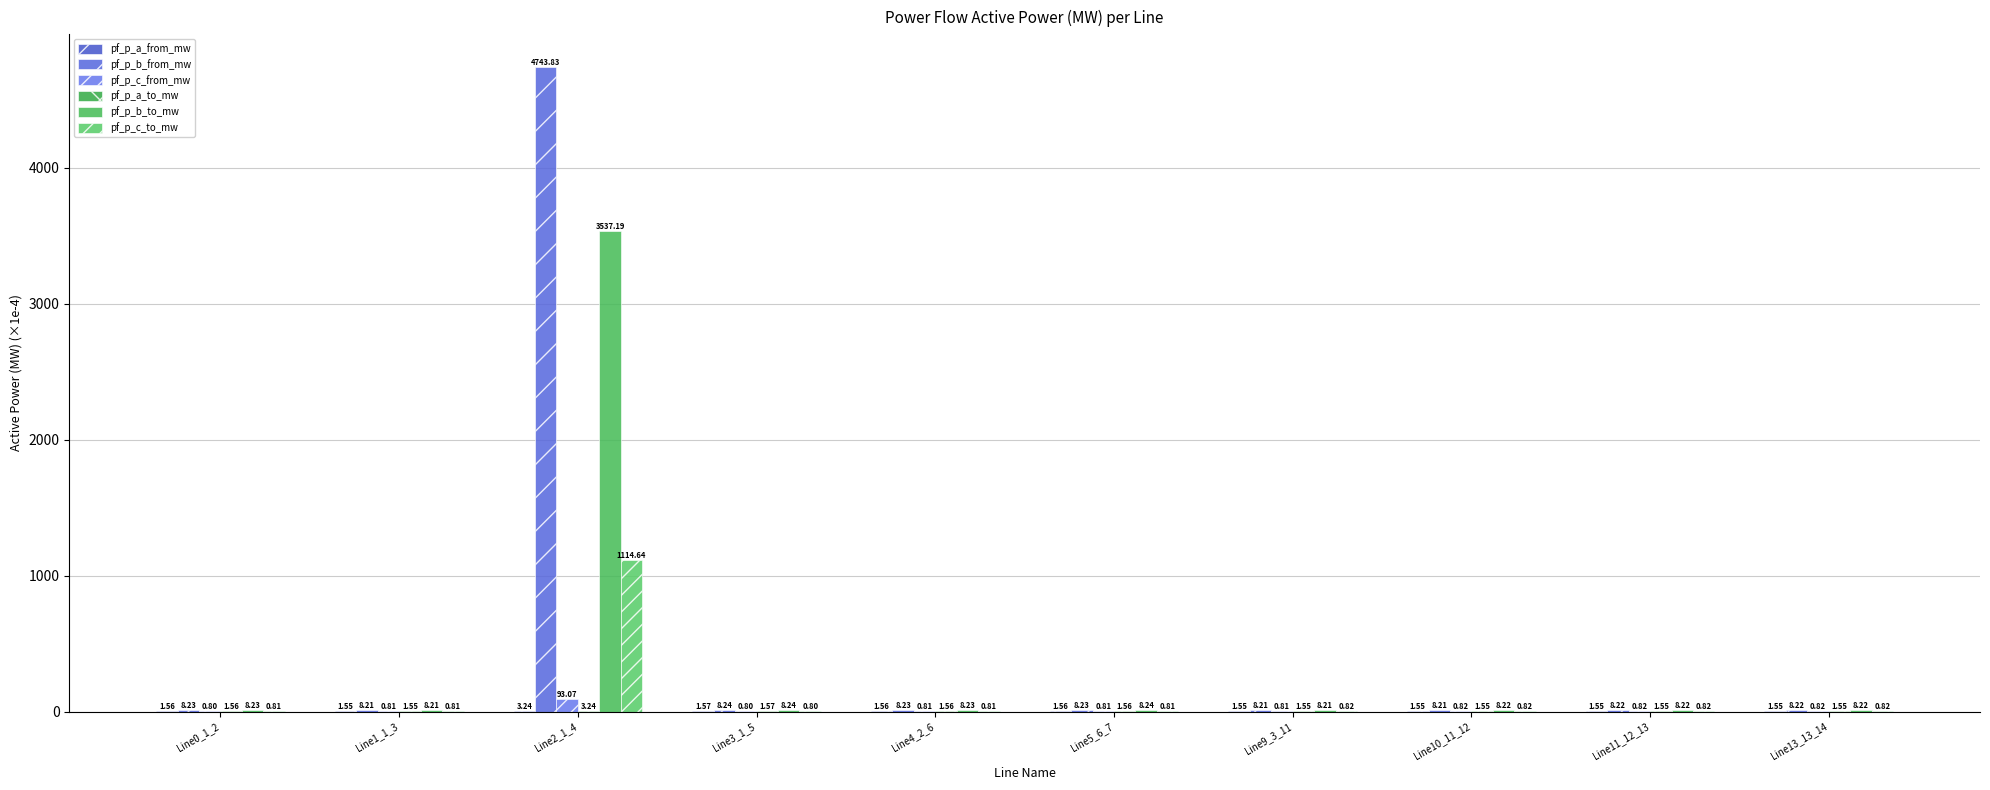

Which category has the lowest value in the pf_p_a_from_mw series?

Line1_1_3